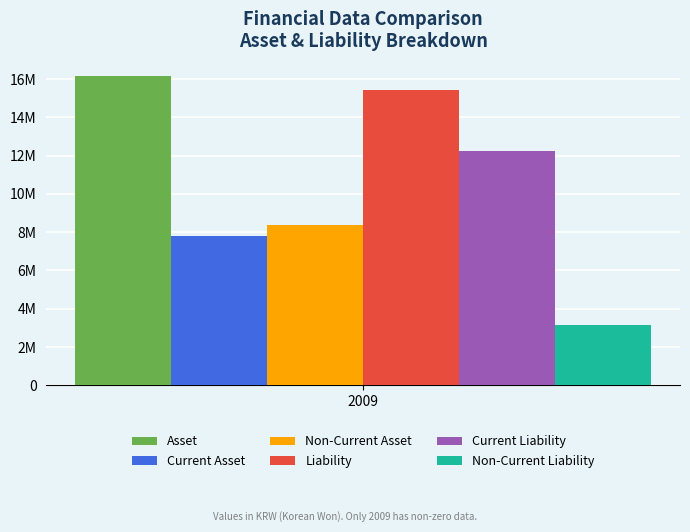

What are all the series names shown in the legend?

Asset, Current Asset, Non-Current Asset, Liability, Current Liability, Non-Current Liability